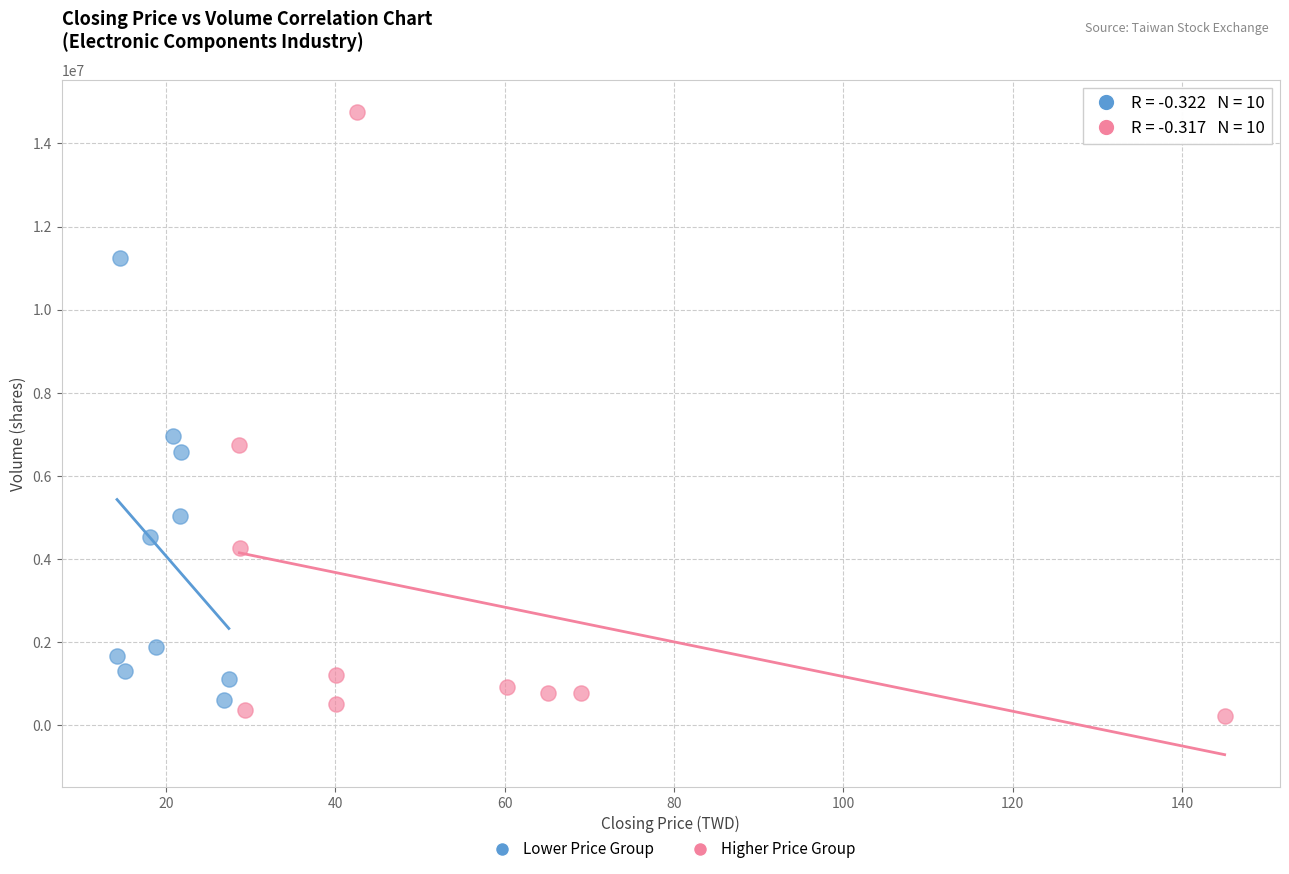

Which series contains the highest Y value?

Higher Price Group